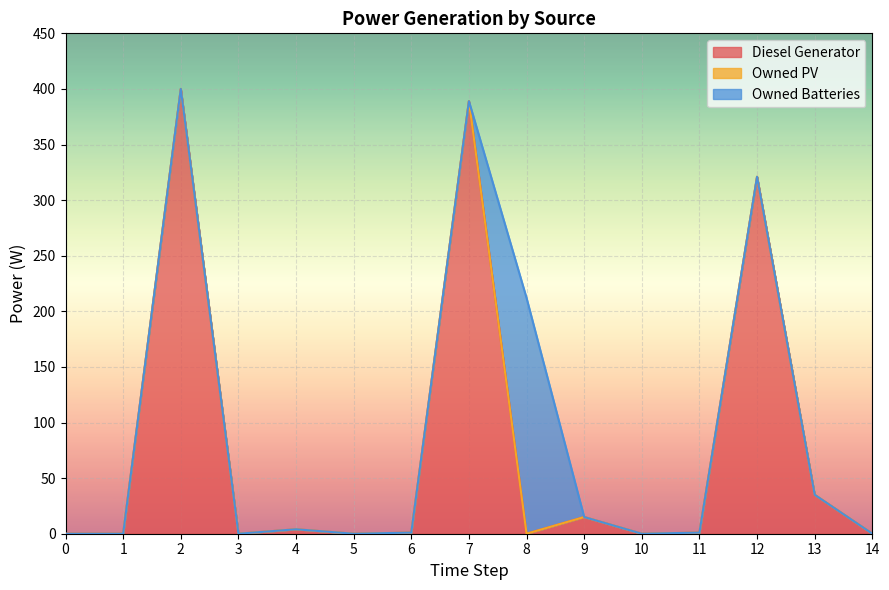

How many values in the Diesel Generator series exceed 1?

6